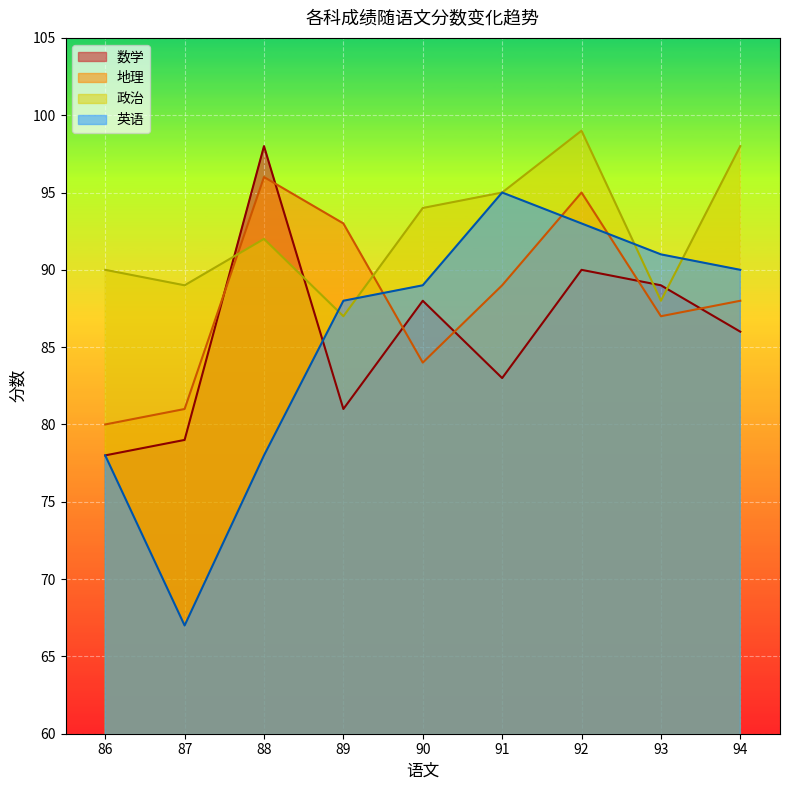

Which series has the largest range (max minus min)?

英语